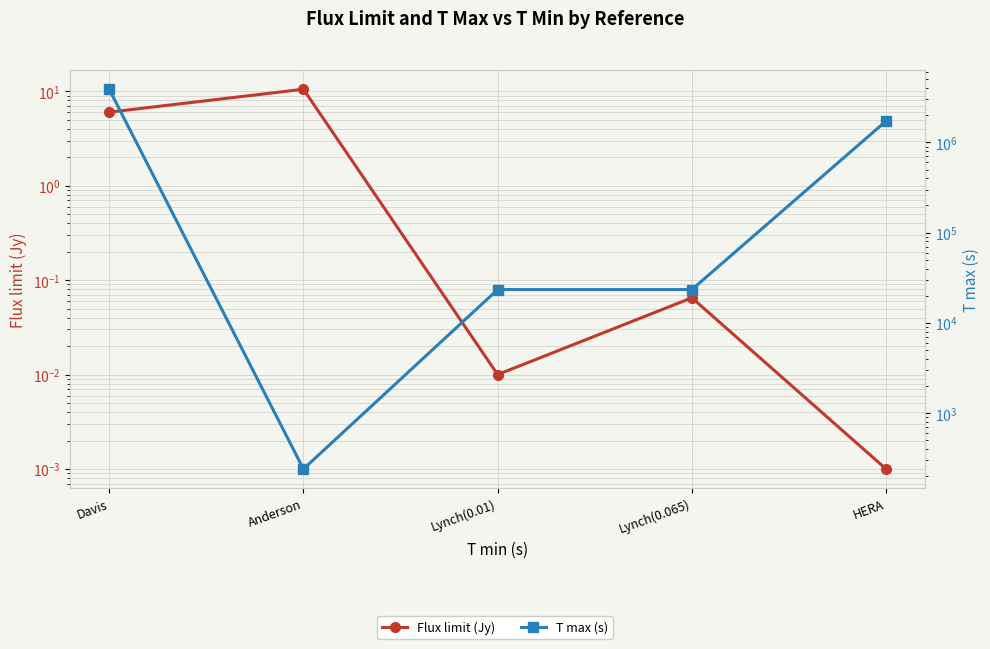

List the series in order of their overall mean, lowest first.

Flux limit (Jy), T max (s)